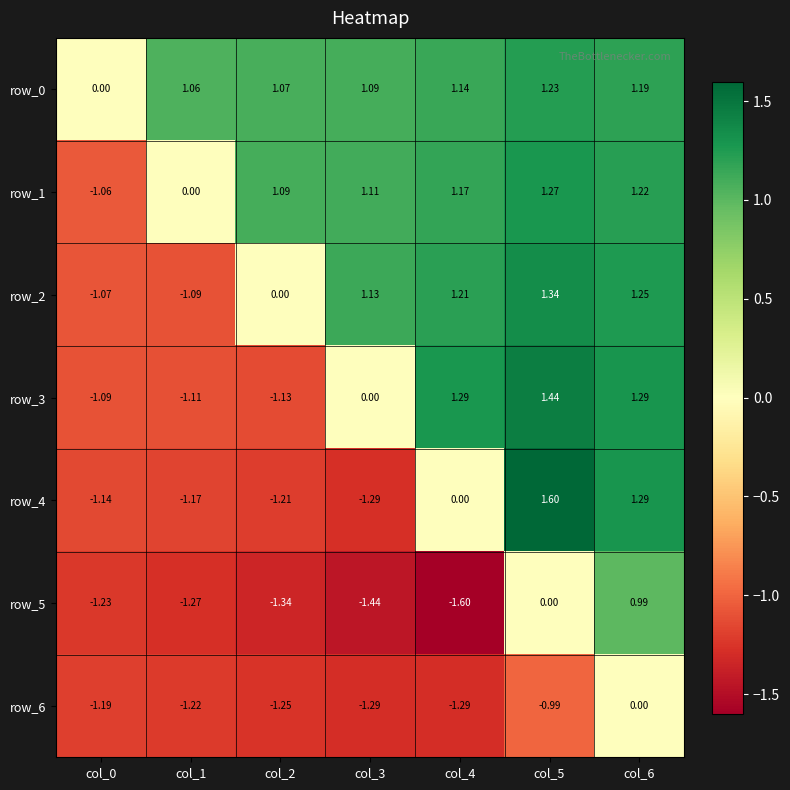

Which series has the largest total across all categories?

row_0